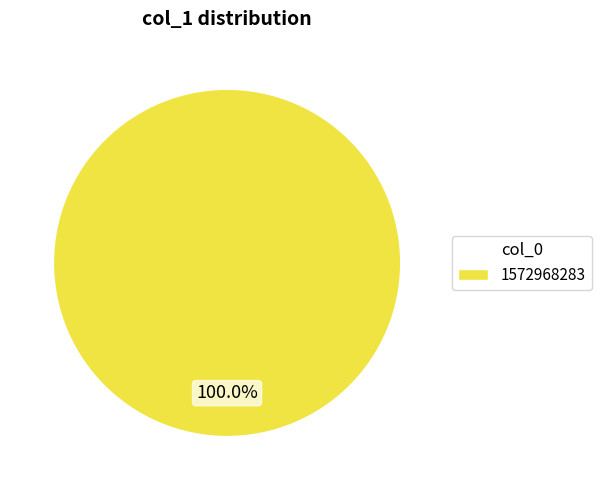

Is there any slice that represents more than half of the pie?

Yes